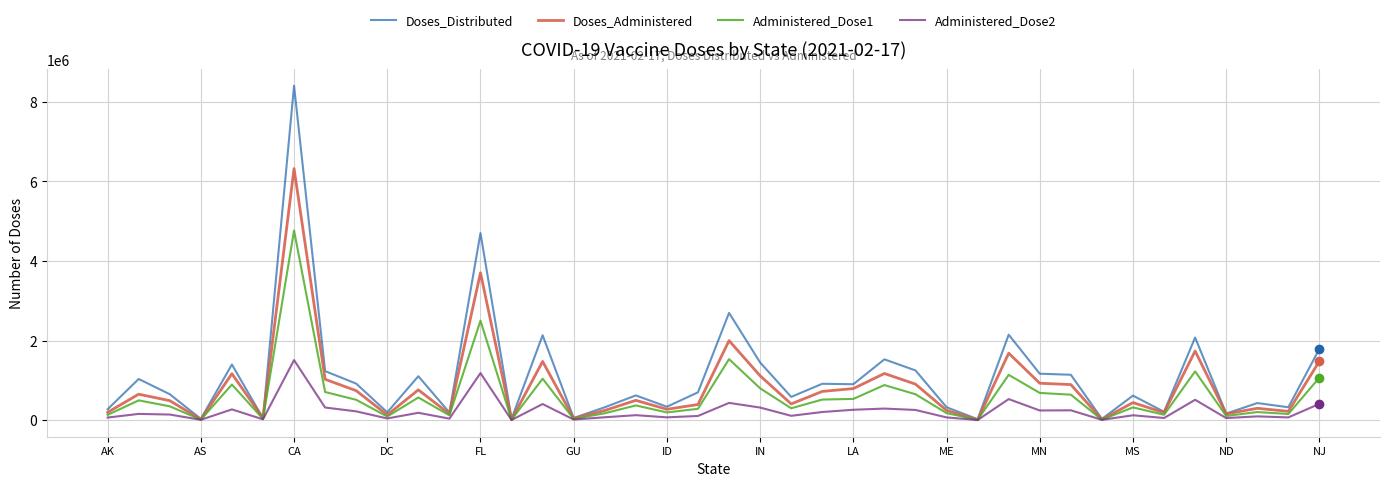

Which series has the widest spread of values?

Doses_Distributed